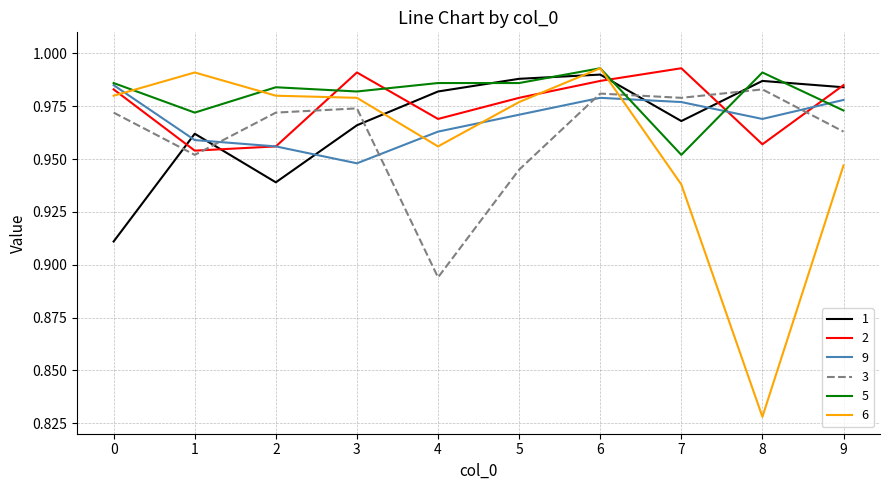

How many times do 3 and 6 cross each other?

1